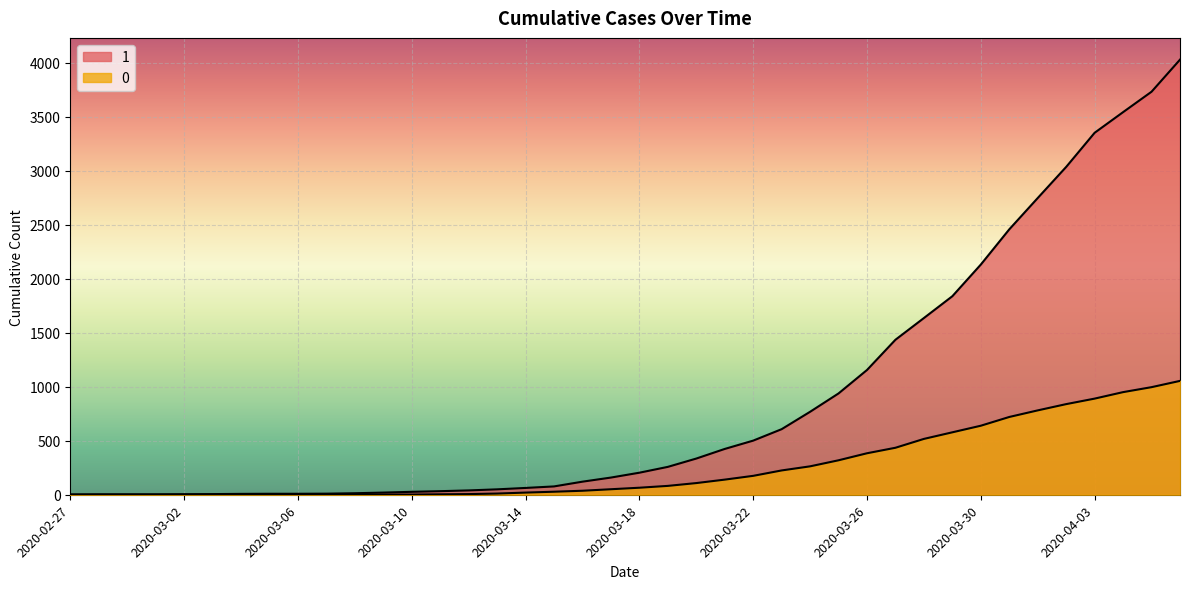

True or false: 1 has more than 2 interior local peaks.

False